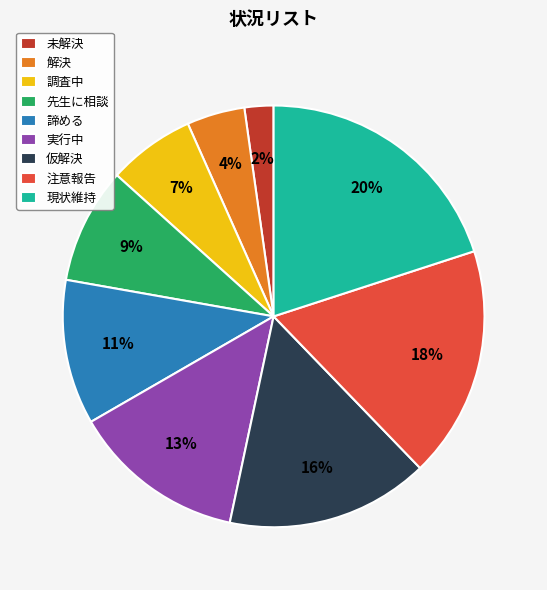

Rank the categories by value from lowest to highest.

未解決, 解決, 調査中, 先生に相談, 諦める, 実行中, 仮解決, 注意報告, 現状維持